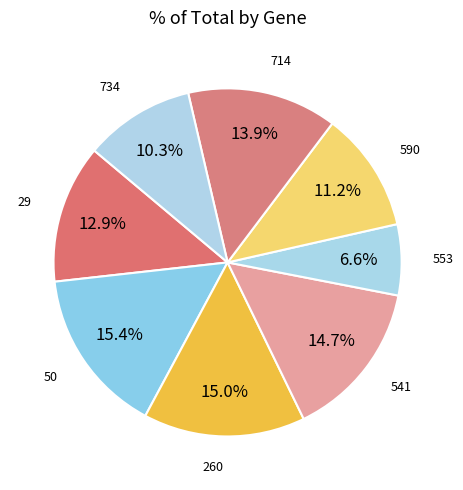

Which slice is the smallest?

553